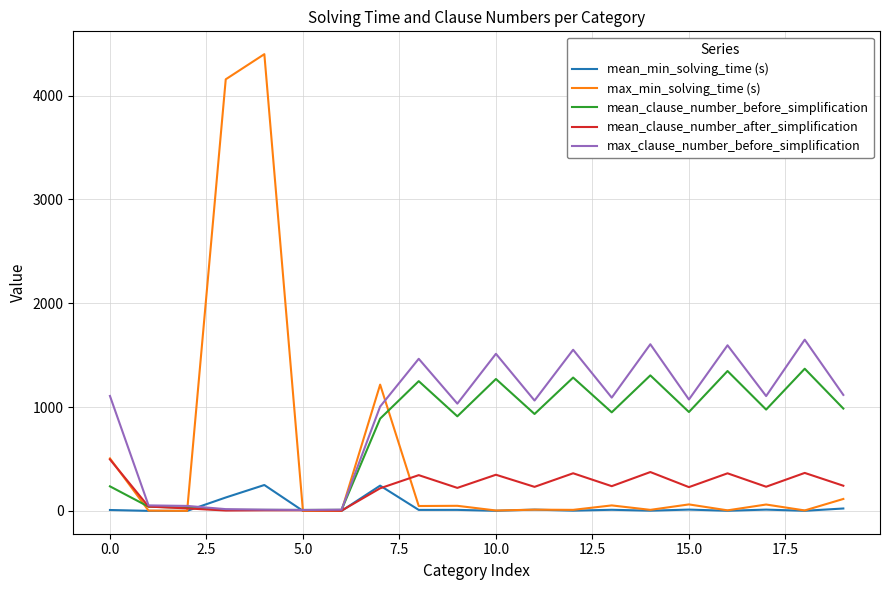

In max_clause_number_before_simplification, how many points are lower than both neighbors (excluding endpoints)?

6